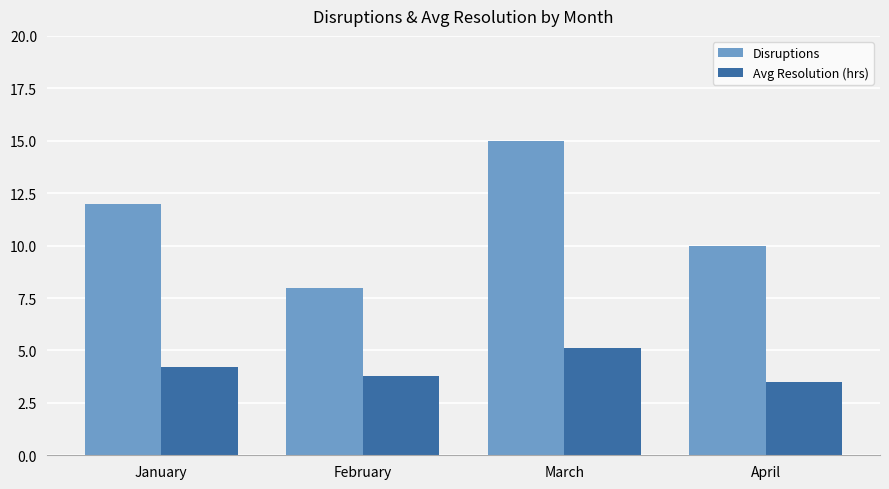

What is the difference between the highest and lowest values at March?

9.9